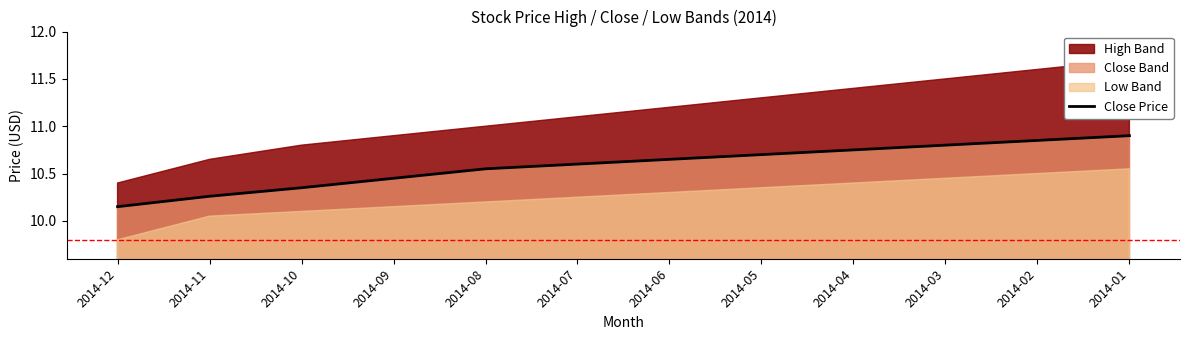

Reading right to left, transcribe all the data shown in this chart.

10.9	10.8	10.8	10.8	10.7	10.7	10.6	10.6	10.4	10.3	10.3	10.2